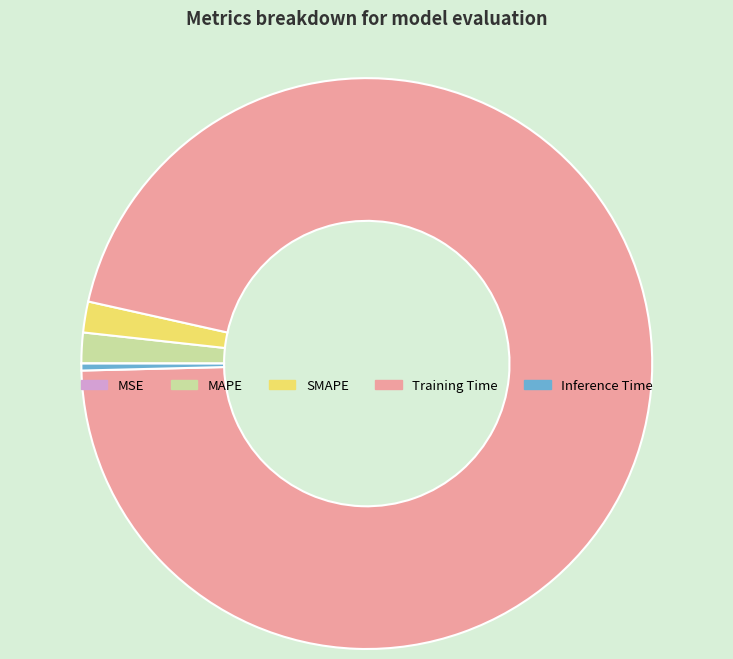

True or false: SMAPE accounts for 2% of the total.

True